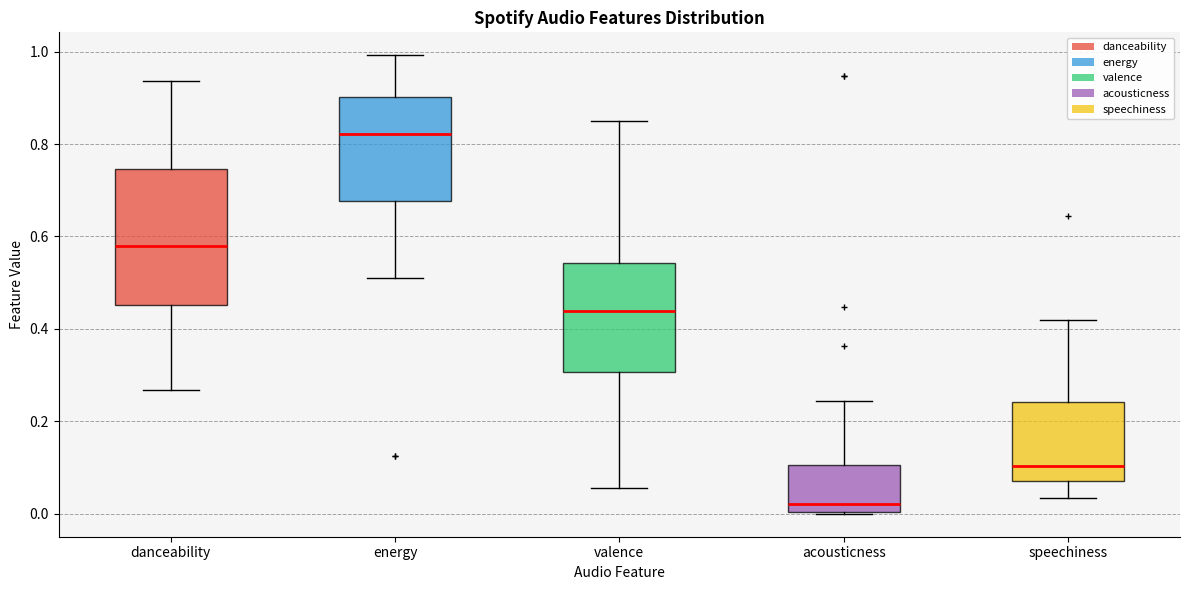

Reading left to right, read every box against the y-axis: the position of its median line, the range the box covers, and the ends of its whiskers. The values are not printed on the chart, so give them approximately, as read against the axis.

danceability: median 0.58, box 0.46 to 0.74, whiskers 0.26 to 0.94
energy: median 0.82, box 0.68 to 0.90, whiskers 0.52 to 1.00
valence: median 0.44, box 0.30 to 0.54, whiskers 0.06 to 0.84
acousticness: median 0.02, box 0.00 to 0.10, whiskers 0.00 to 0.24
speechiness: median 0.10, box 0.08 to 0.24, whiskers 0.04 to 0.42